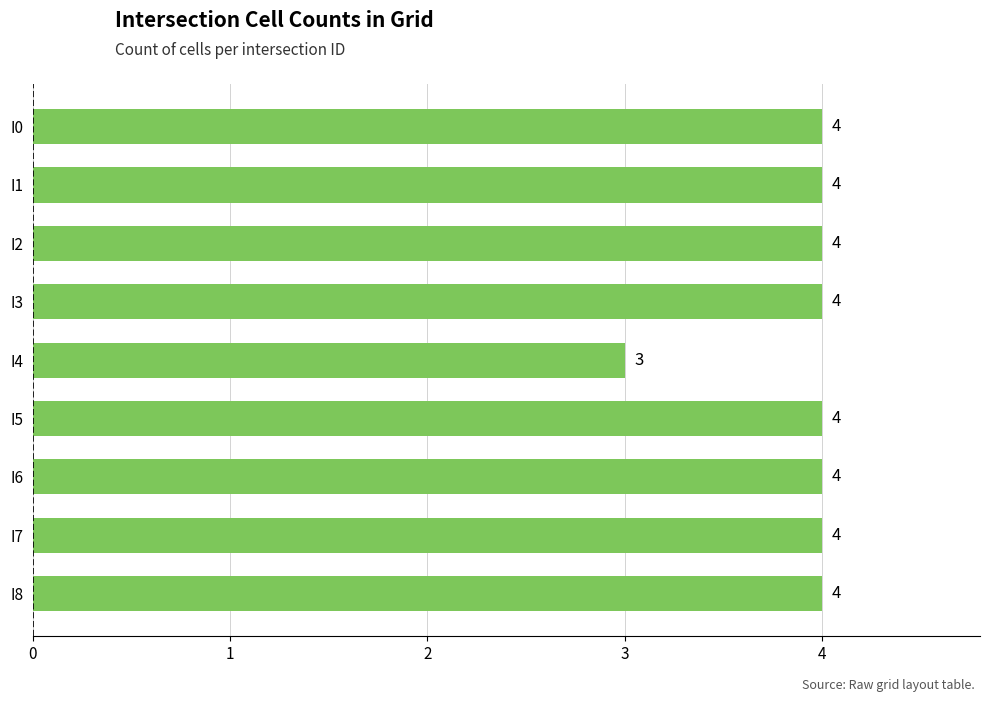

Approximately how many times larger is the value at I5 compared to I4?

1.3